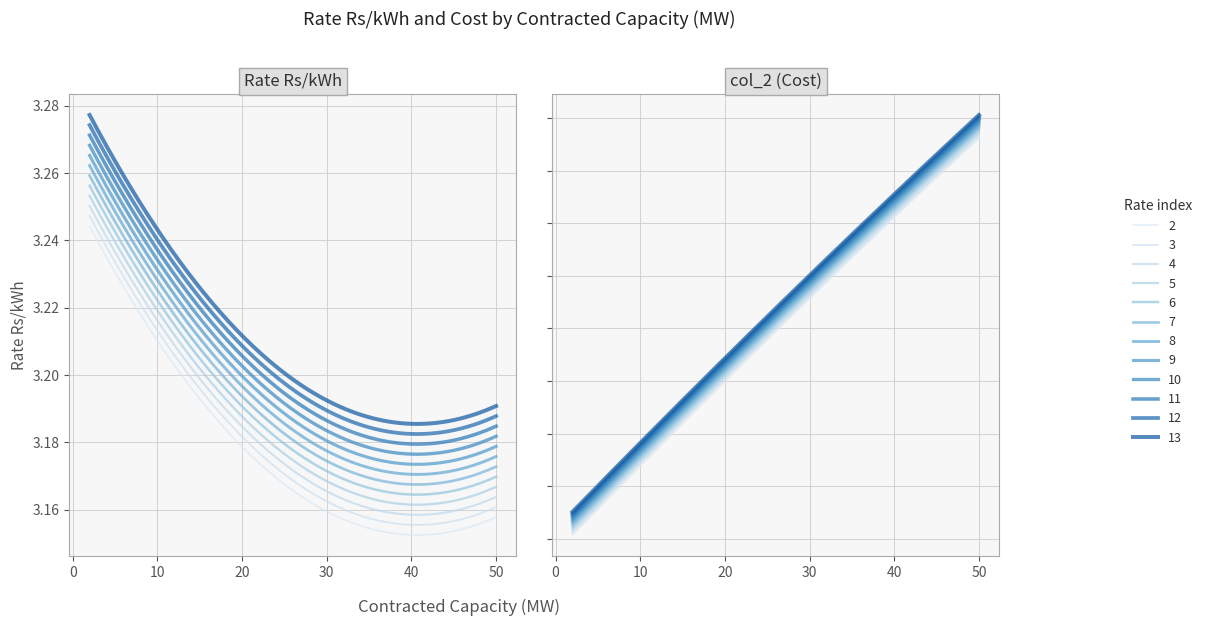

Does the chart display data point markers on the line(s)?

No